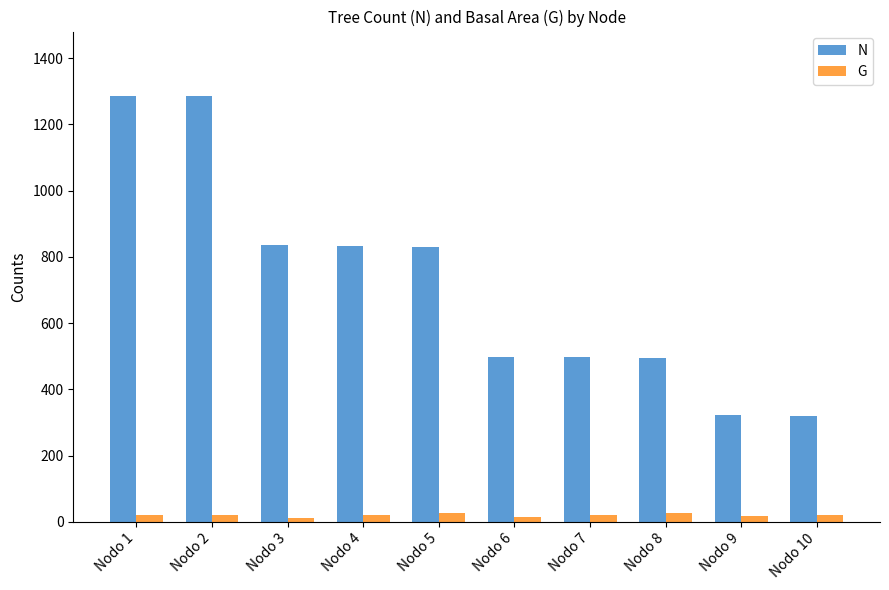

Which series has the largest total across all categories?

N